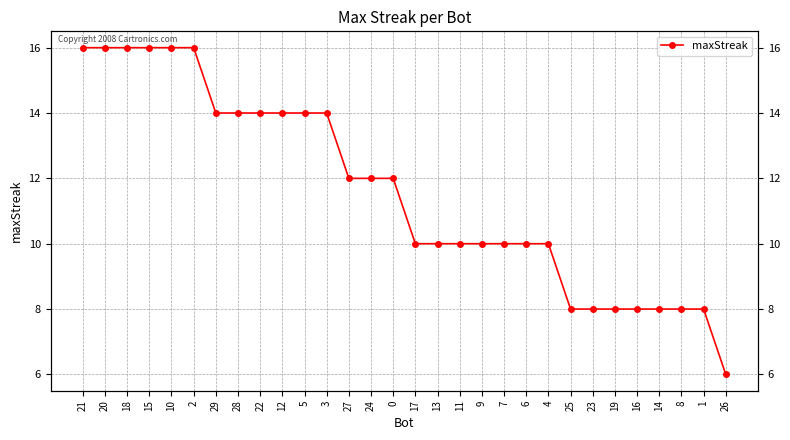

Reading left to right, extract all data points from this chart.

16	16	16	16	16	16	14	14	14	14	14	14	12	12	12	10	10	10	10	10	10	10	8	8	8	8	8	8	8	6